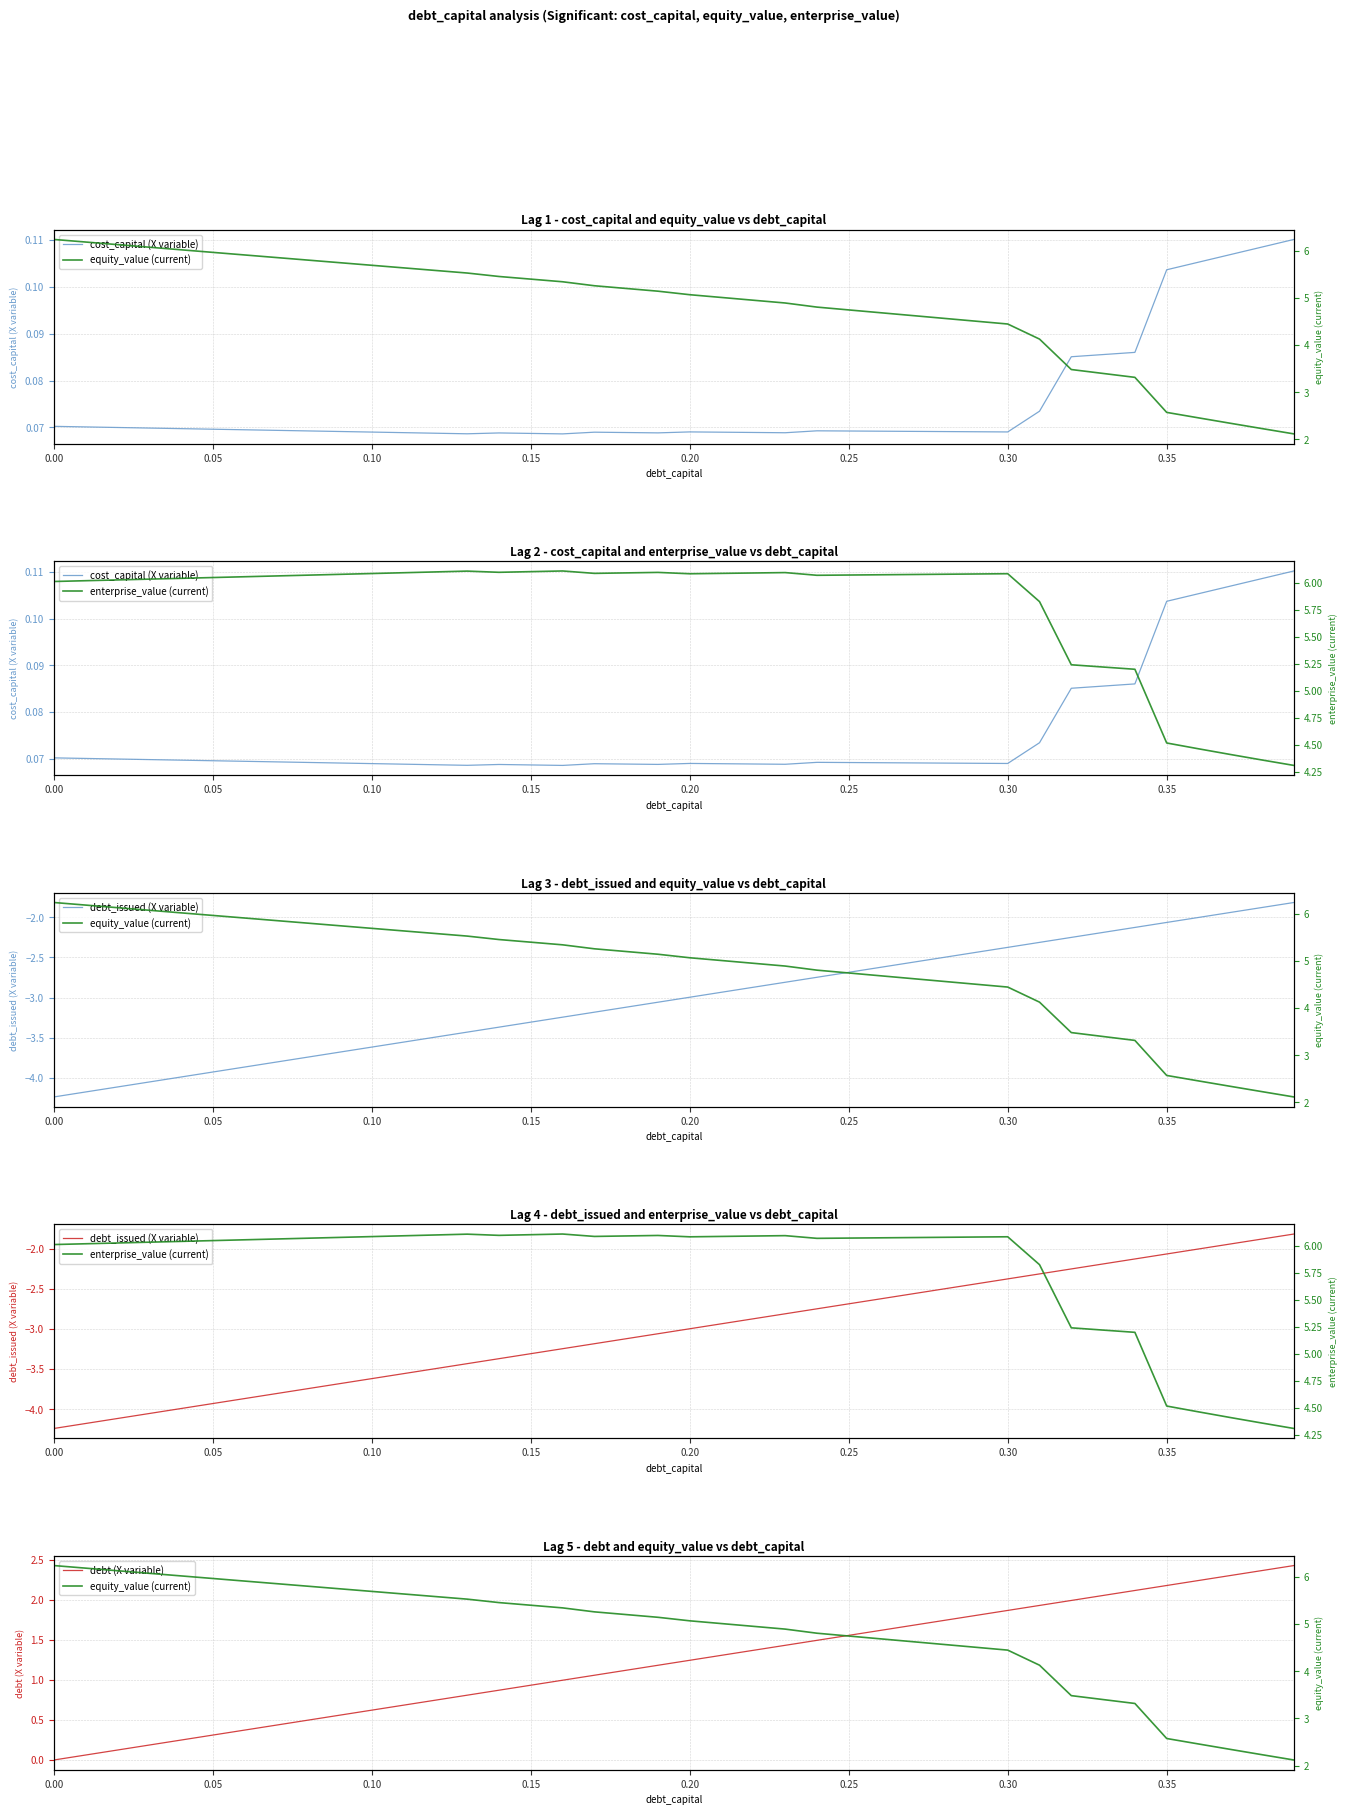

What is the minimum value for cost_capital (X variable)?

0.1